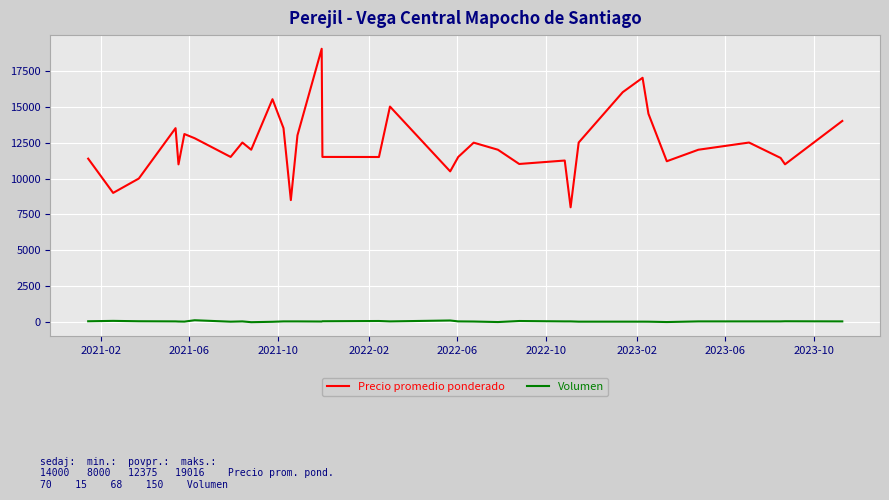

Does the chart display data point markers on the line(s)?

No